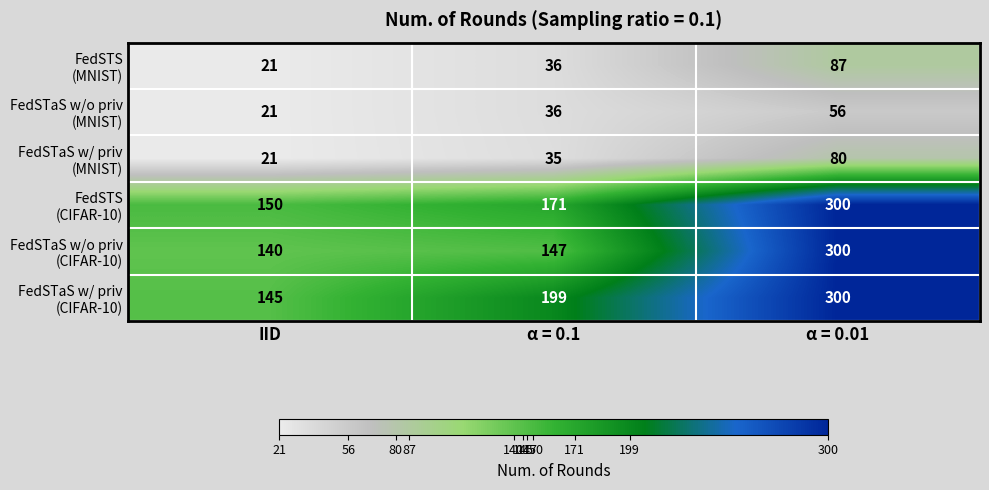

What is the spread (max minus min) of values at α = 0.1?

164